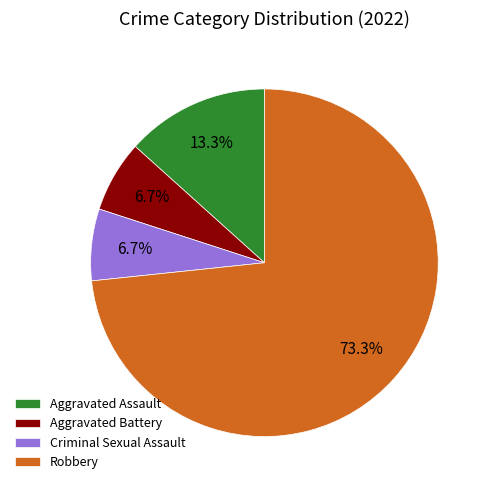

Between Aggravated Battery and Aggravated Assault, which is larger?

Aggravated Assault